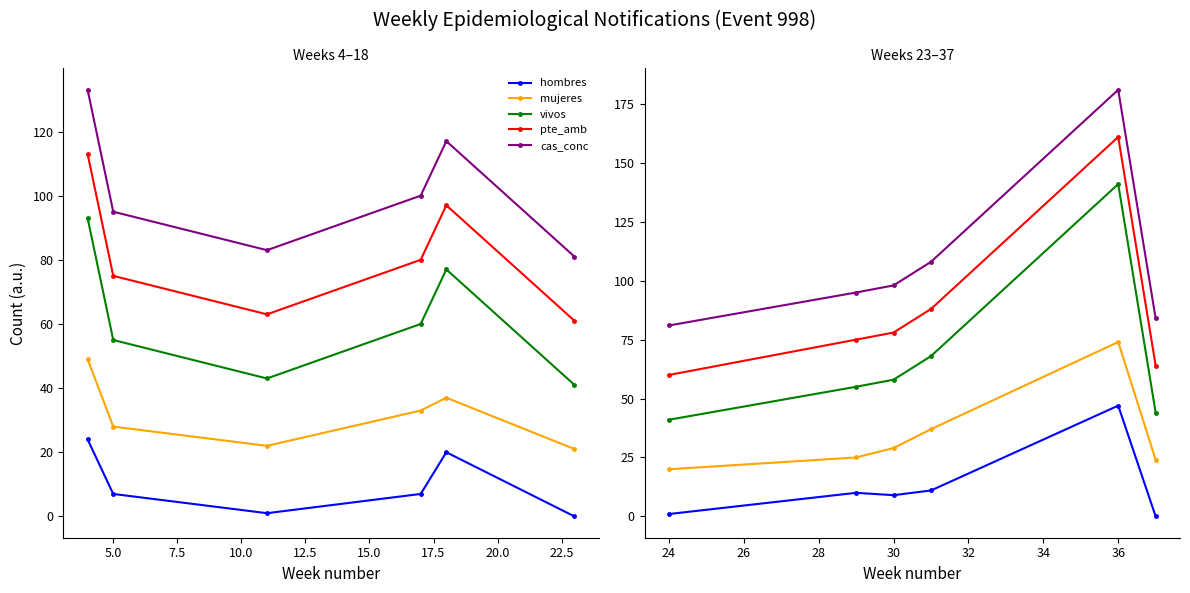

What is the label of the 5th point from the right?

5.0